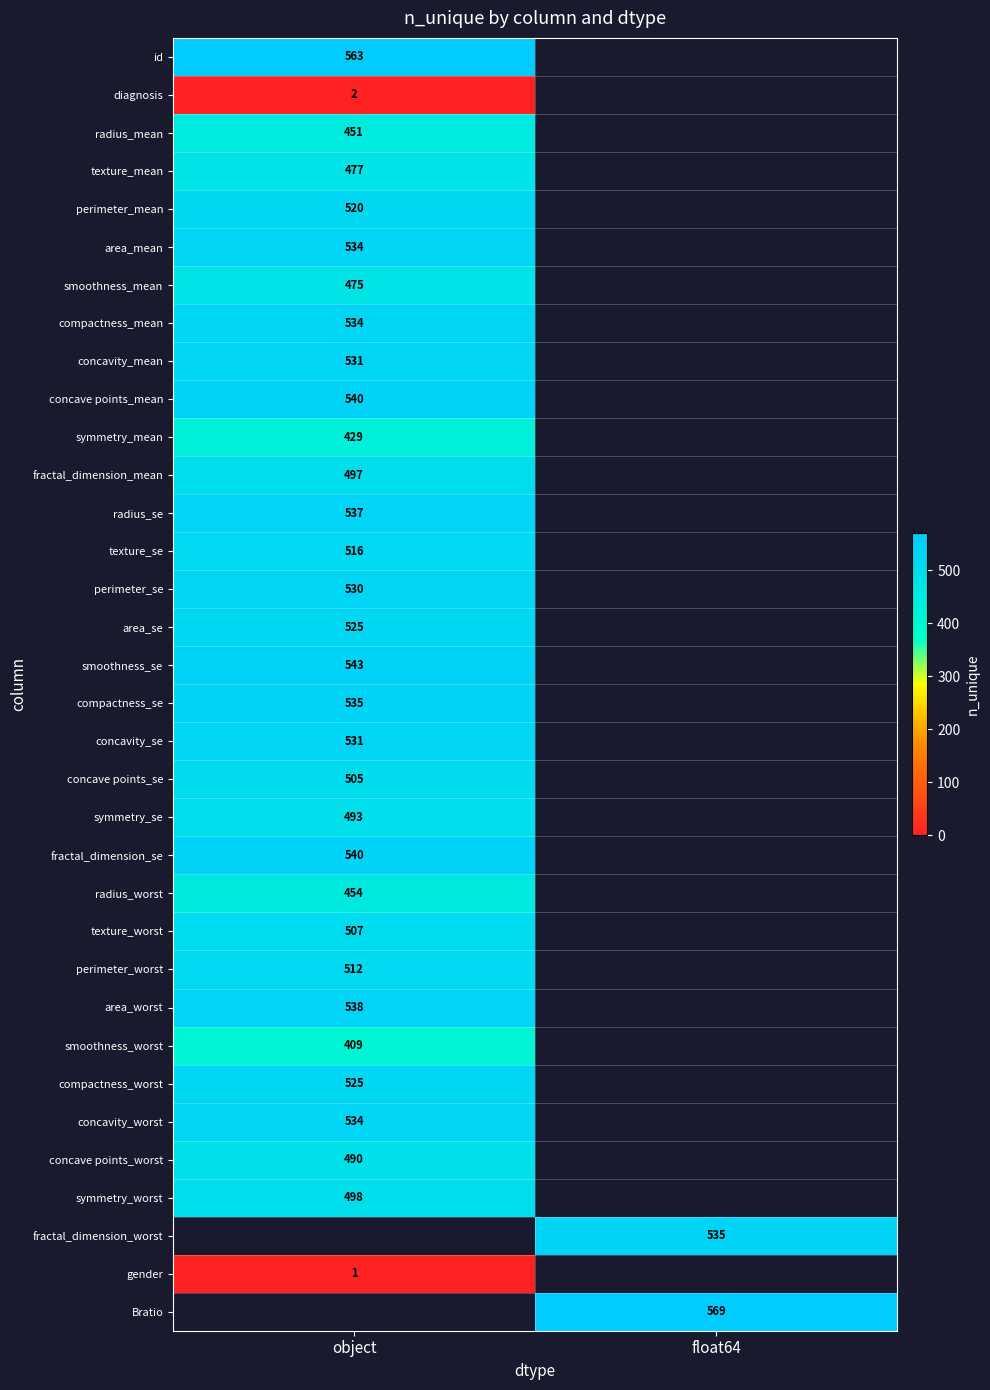

True or false: smoothness_worst has a value of 119 at object.

False